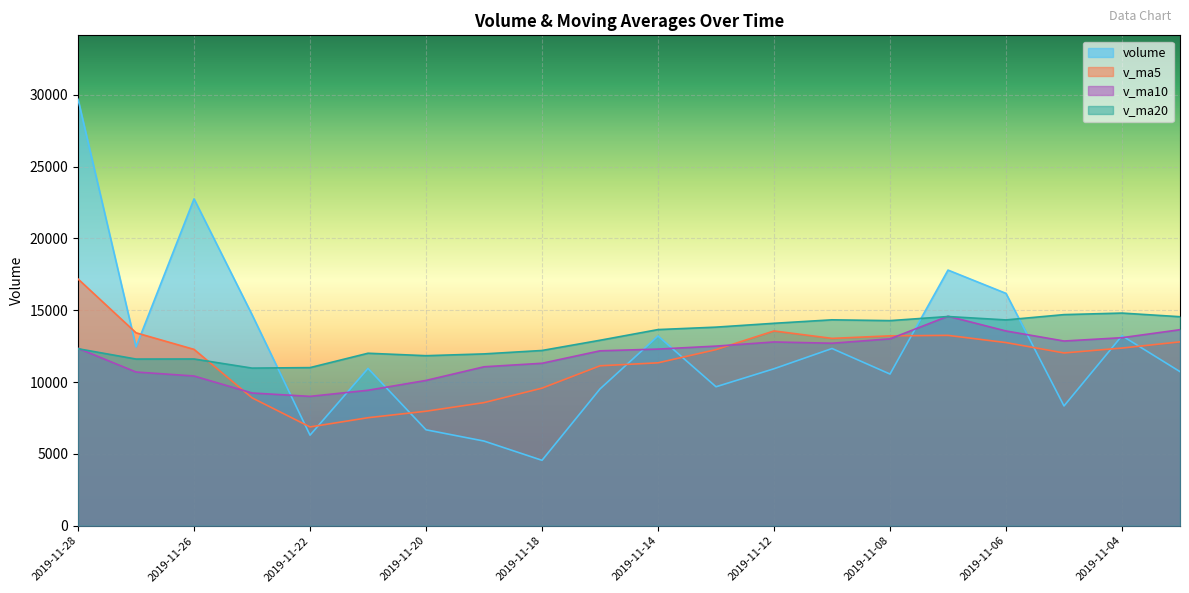

True or false: v_ma20 has more than 2 points higher than both neighbors.

True